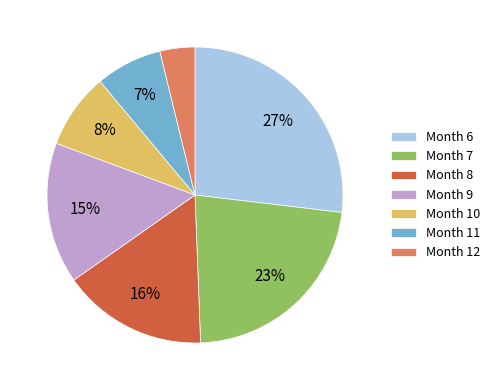

Does any single category account for the majority?

No